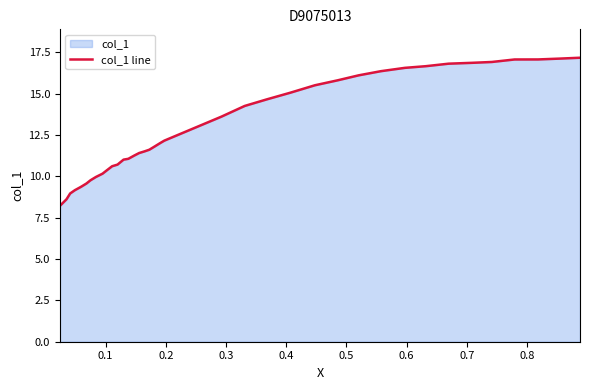

What is the difference between the maximum and minimum values?

9.0